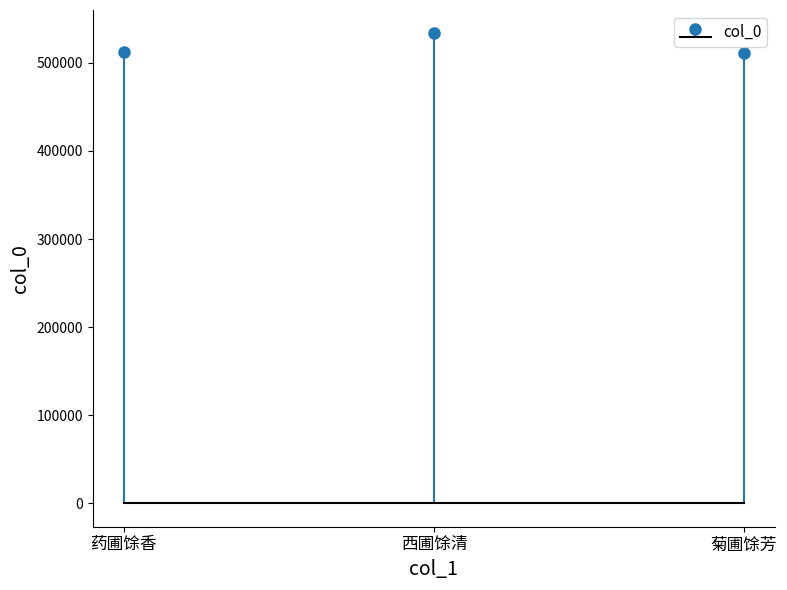

What is the label of the 3rd bar from the left?

菊圃馀芳